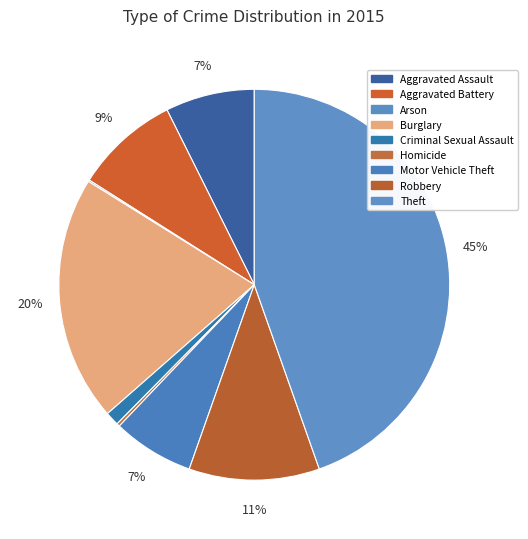

What portion of the pie excludes Motor Vehicle Theft?

93.3%